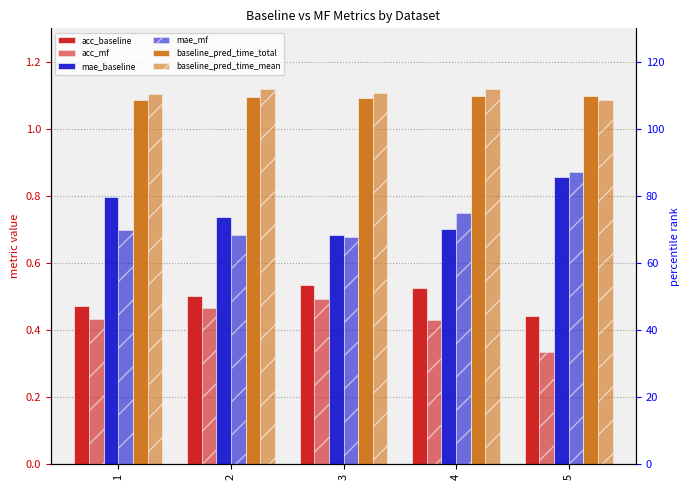

Is it true that baseline_pred_time_mean equals 1.8 at 3?

False